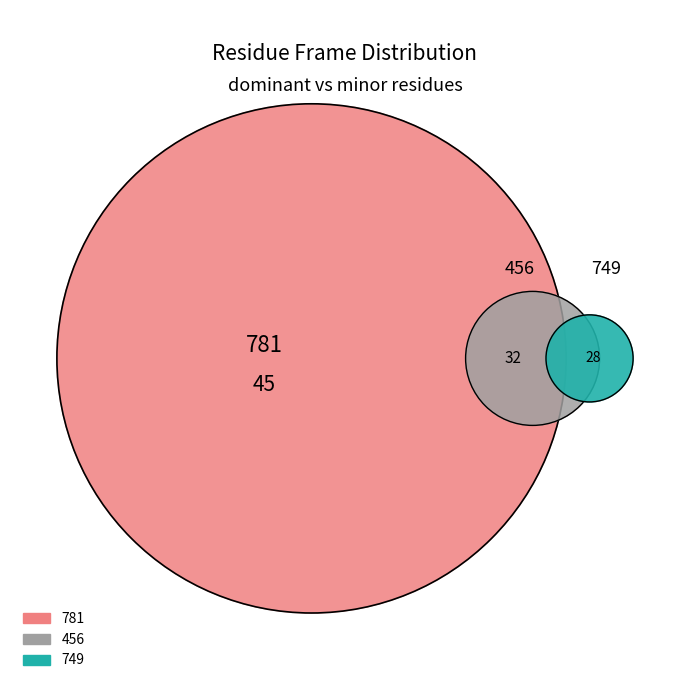

Is there a majority slice in this chart?

No